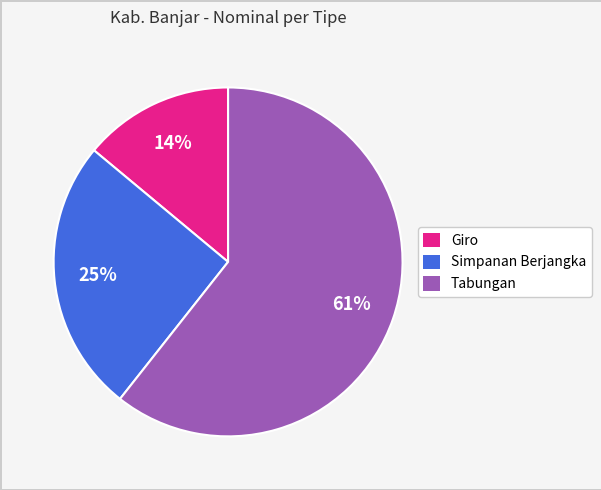

Is there a majority slice in this chart?

Yes